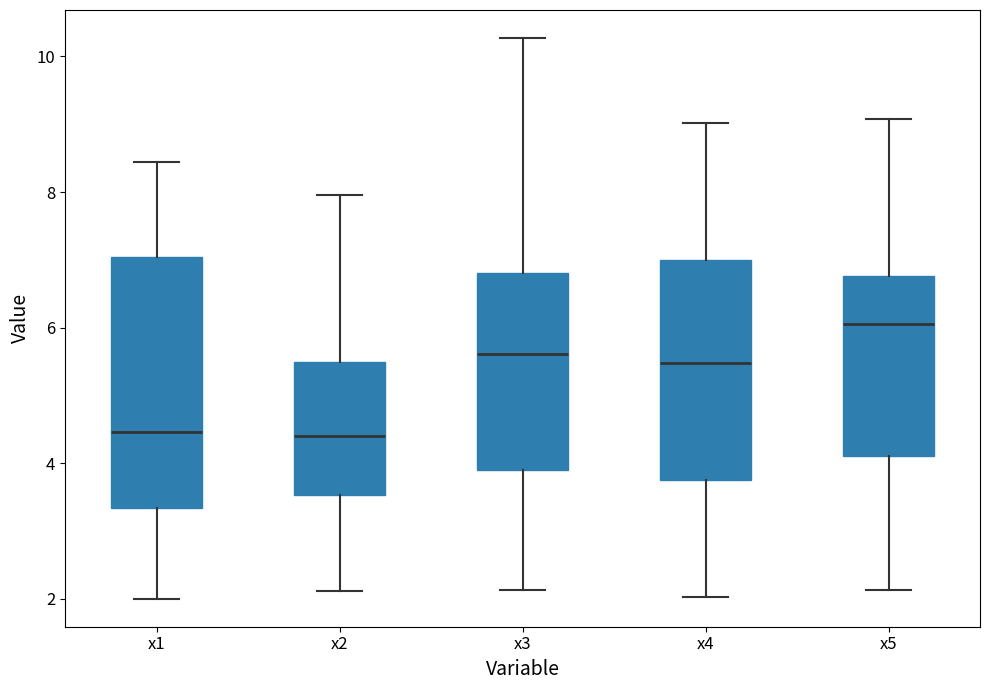

Reading left to right, read every box against the y-axis: the position of its median line, the range the box covers, and the ends of its whiskers. The values are not printed on the chart, so give them approximately, as read against the axis.

x1: median 4.4, box 3.4 to 7.0, whiskers 2.0 to 8.4
x2: median 4.4, box 3.6 to 5.4, whiskers 2.2 to 8.0
x3: median 5.6, box 3.8 to 6.8, whiskers 2.2 to 10.2
x4: median 5.4, box 3.8 to 7.0, whiskers 2.0 to 9.0
x5: median 6.0, box 4.2 to 6.8, whiskers 2.2 to 9.0